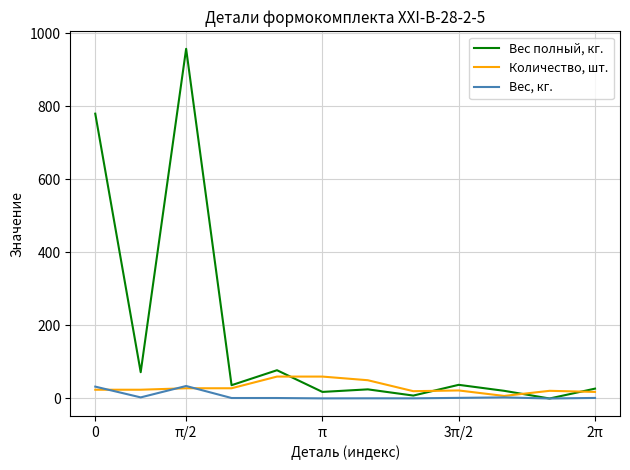

Rank the series by their maximum value, from highest to lowest.

Вес полный, кг., Количество, шт., Вес, кг.